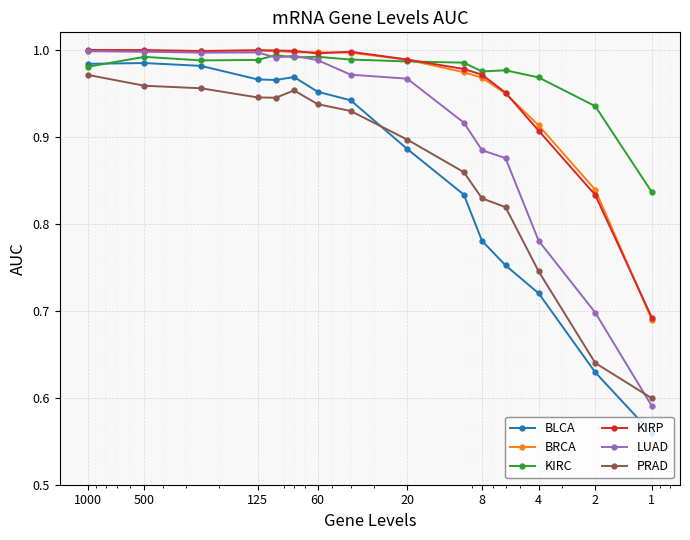

What is the minimum value for KIRC?

0.8